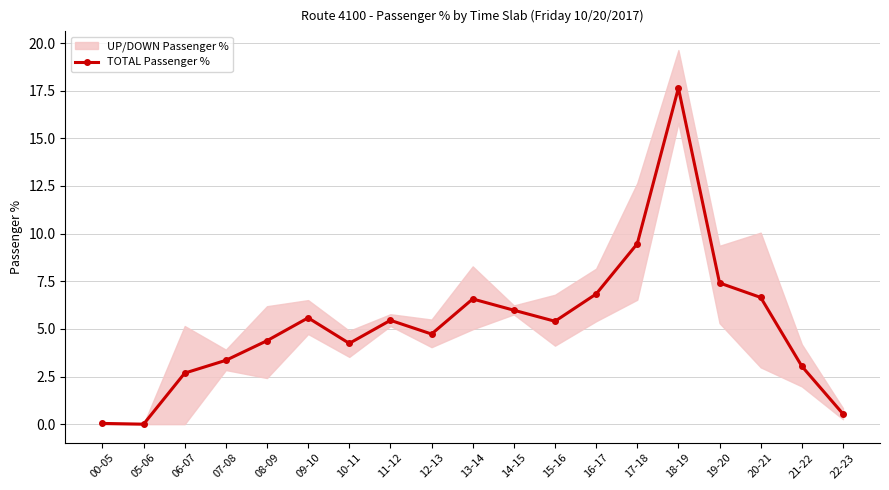

What is the value of the 5th point from the left?

4.4